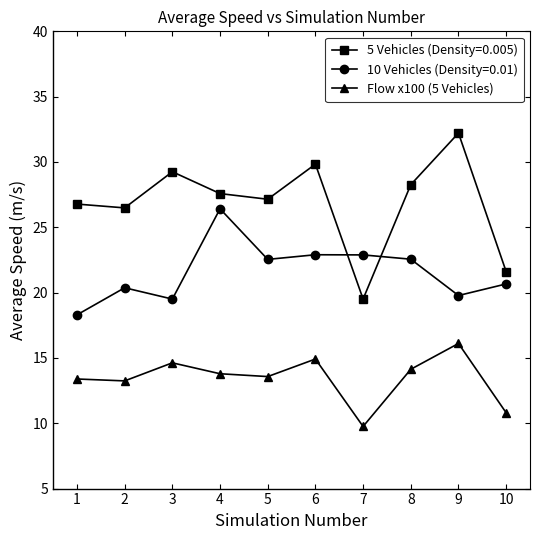

True or false: 10 Vehicles (Density=0.01) and Flow x100 (5 Vehicles) cross at least once.

False